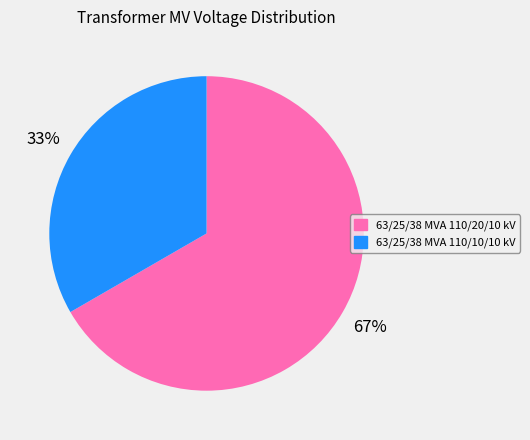

To the nearest percent, what portion does 63/25/38 MVA 110/20/10 kV represent?

67%